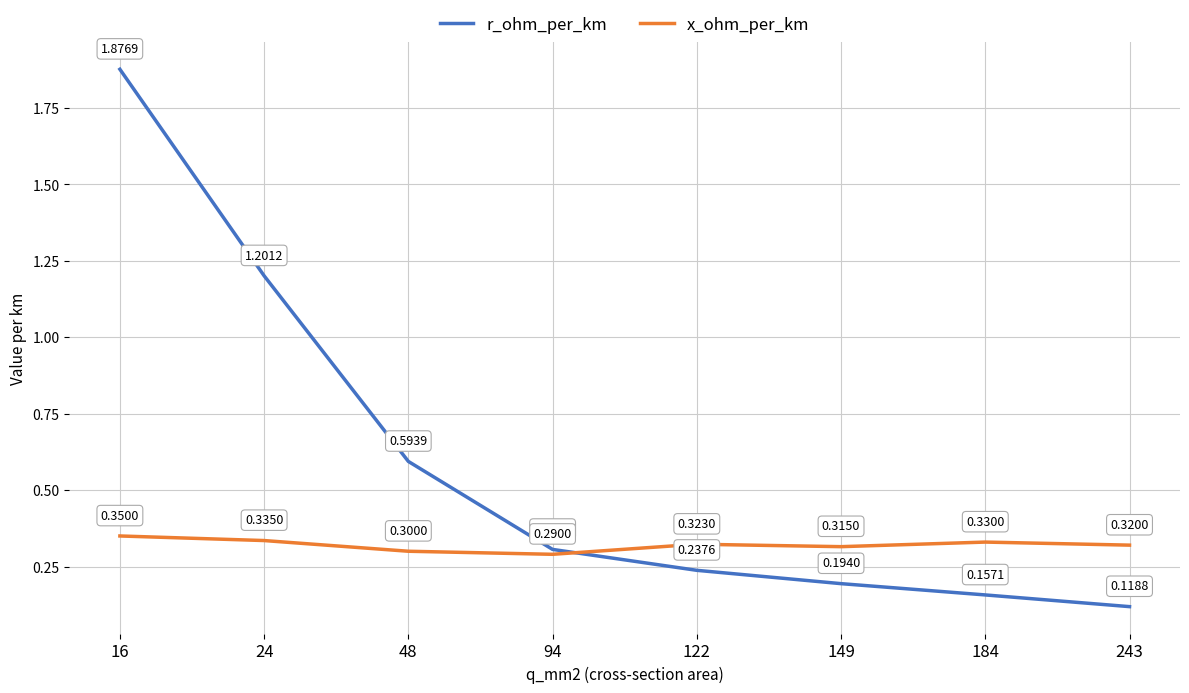

Which series changed the most between 48 and 149?

r_ohm_per_km